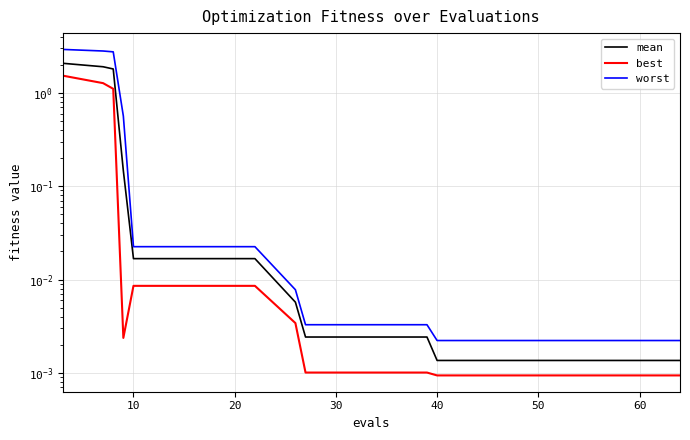

How many lines are shown in the chart?

3